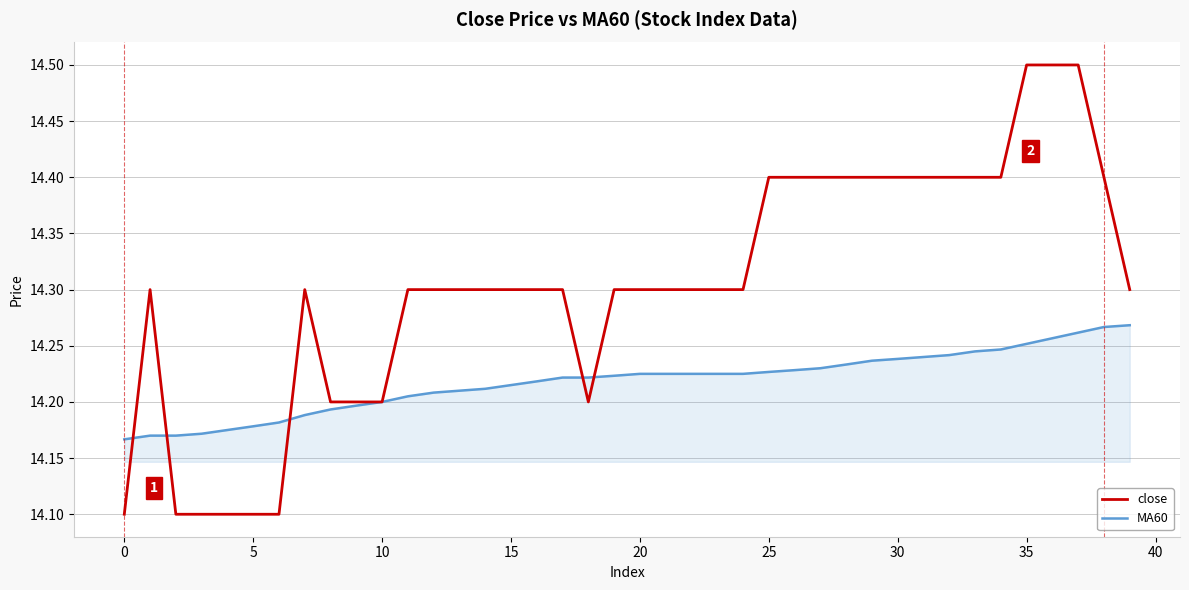

List the series in order of their peak value, lowest first.

MA60, close